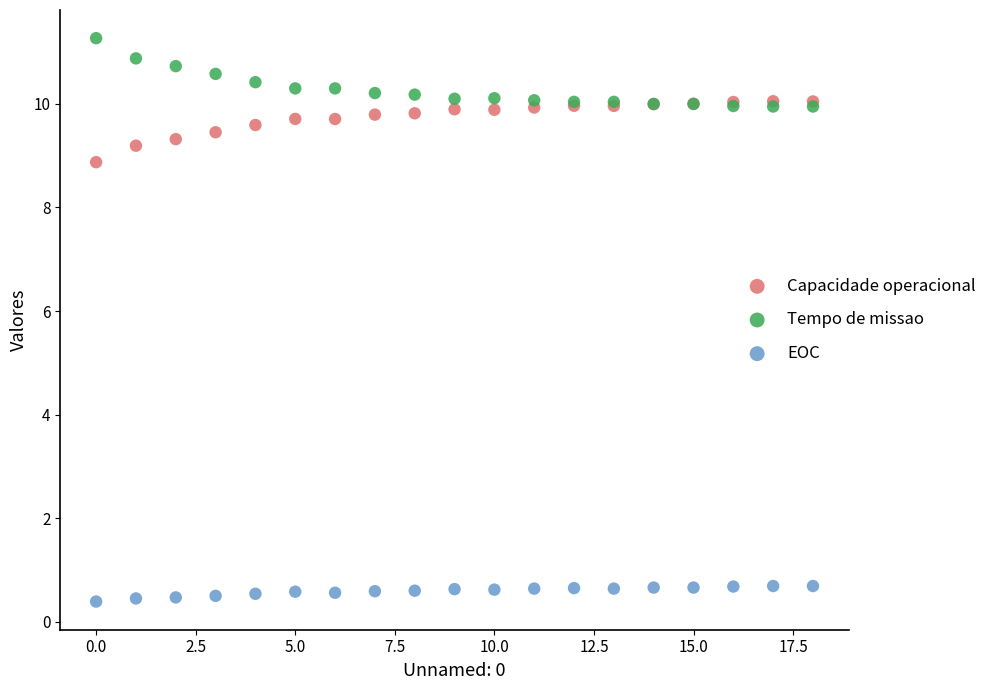

Across all series, what Y value is closest to 5?

8.9